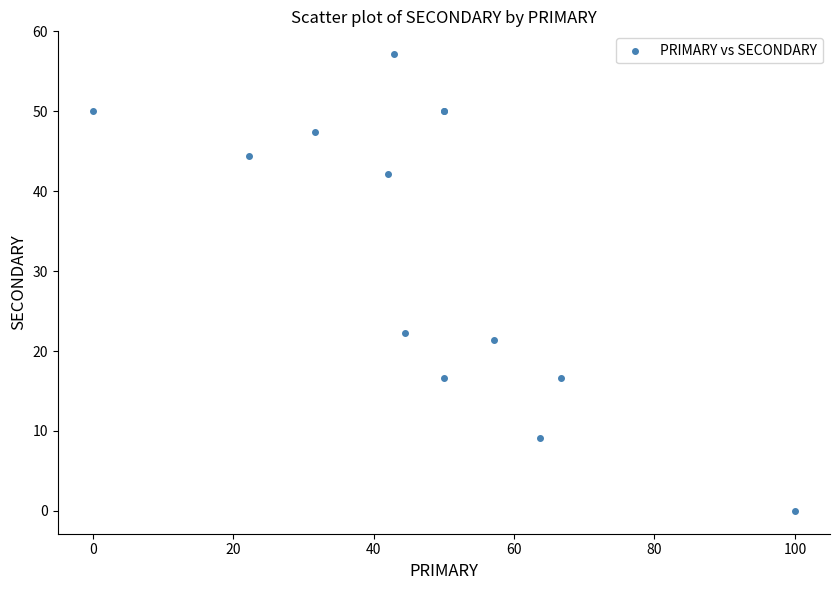

What Y value in the scatter plot is closest to 28?

22.2